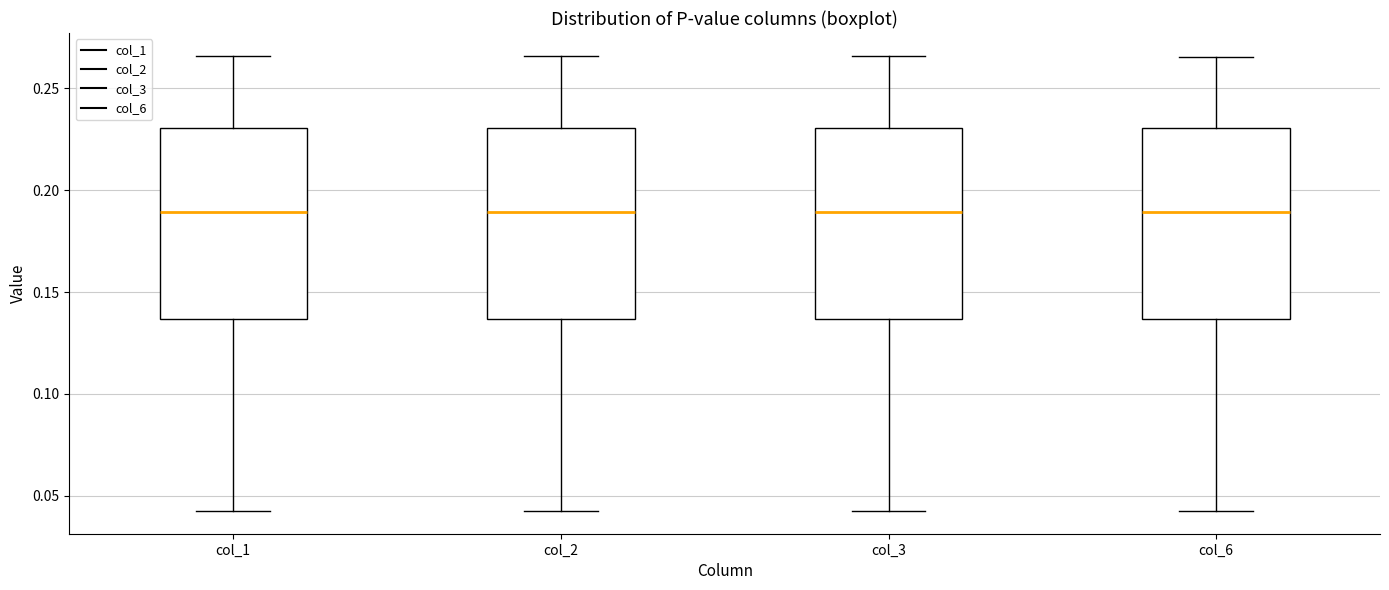

Reading left to right, read every box against the y-axis: the position of its median line, the range the box covers, and the ends of its whiskers. The values are not printed on the chart, so give them approximately, as read against the axis.

col_1: median 0.190, box 0.135 to 0.230, whiskers 0.045 to 0.265
col_2: median 0.190, box 0.135 to 0.230, whiskers 0.045 to 0.265
col_3: median 0.190, box 0.135 to 0.230, whiskers 0.045 to 0.265
col_6: median 0.190, box 0.135 to 0.230, whiskers 0.045 to 0.265